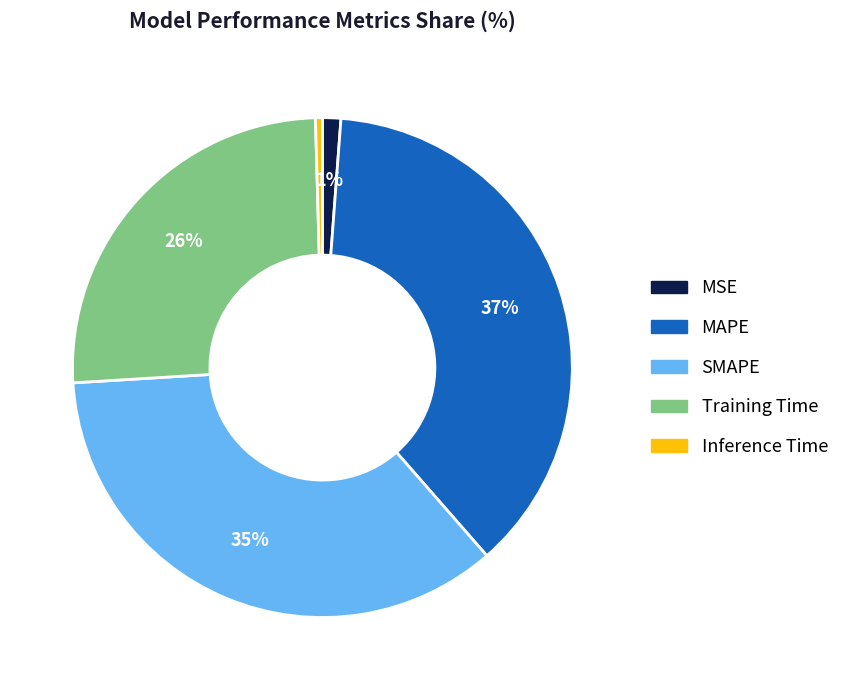

To the nearest percent, what portion does Training Time represent?

26%